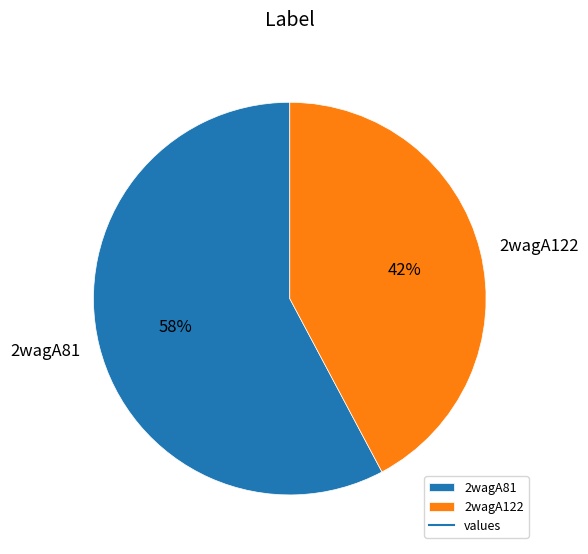

True or false: 2wagA81 accounts for 58% of the total.

True